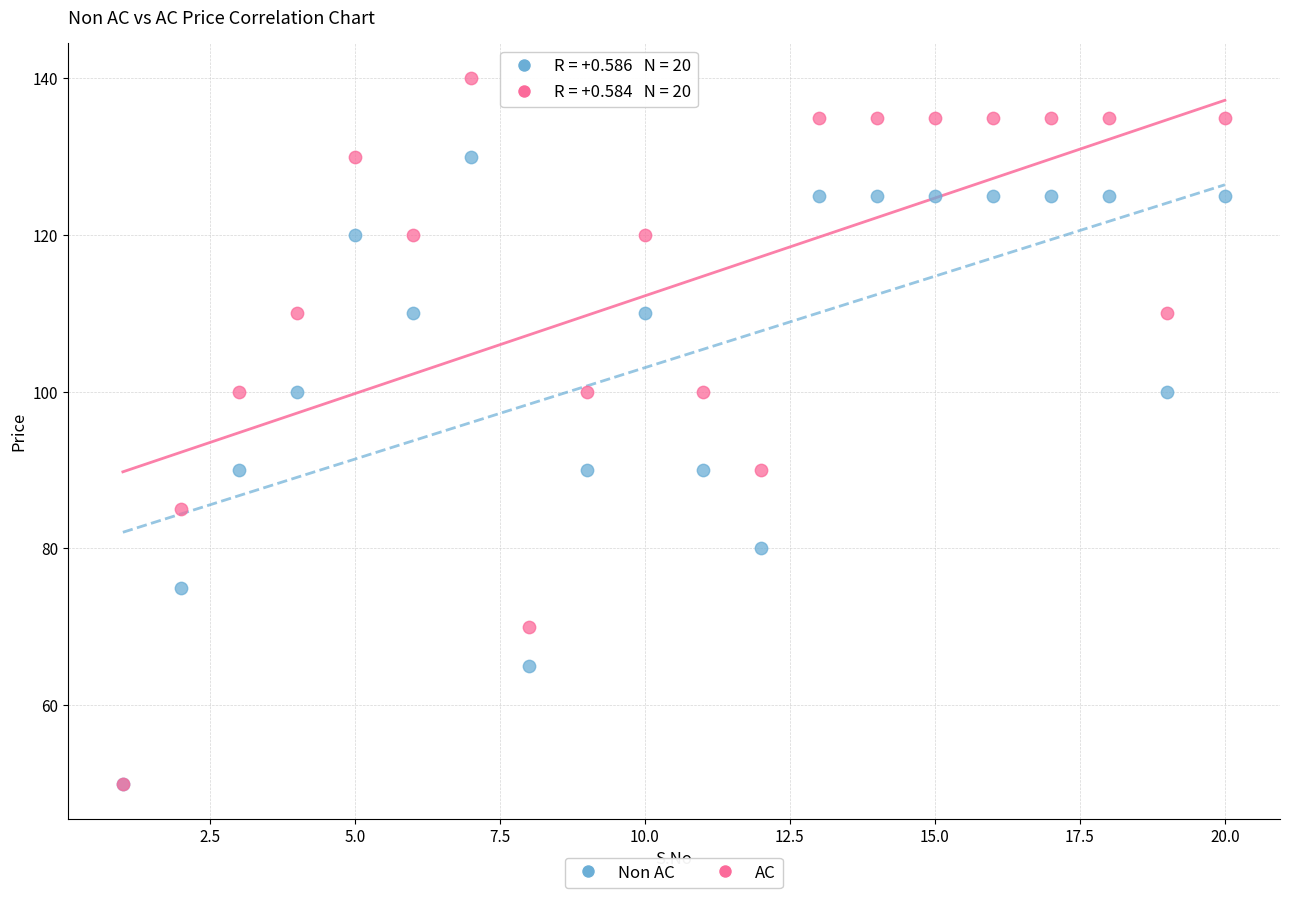

Which series has the largest Y range (max minus min)?

AC